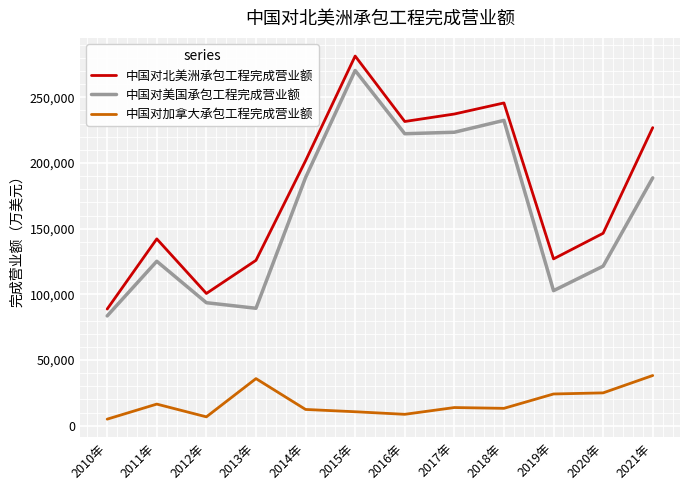

Is this an area chart (filled region under the line)?

No